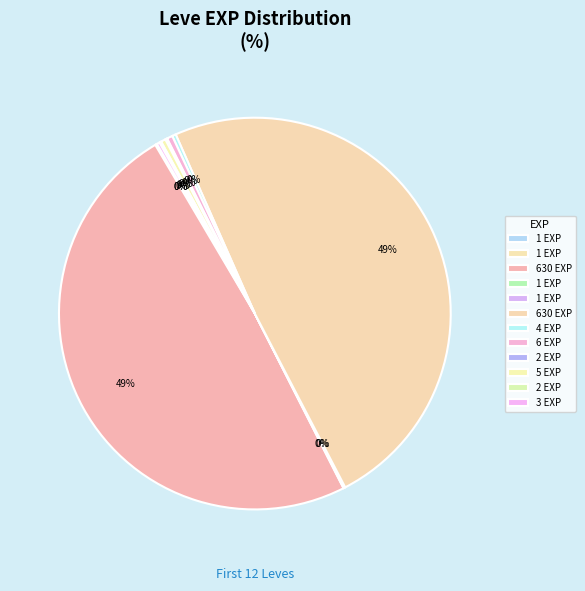

How many segments does this pie chart have?

12